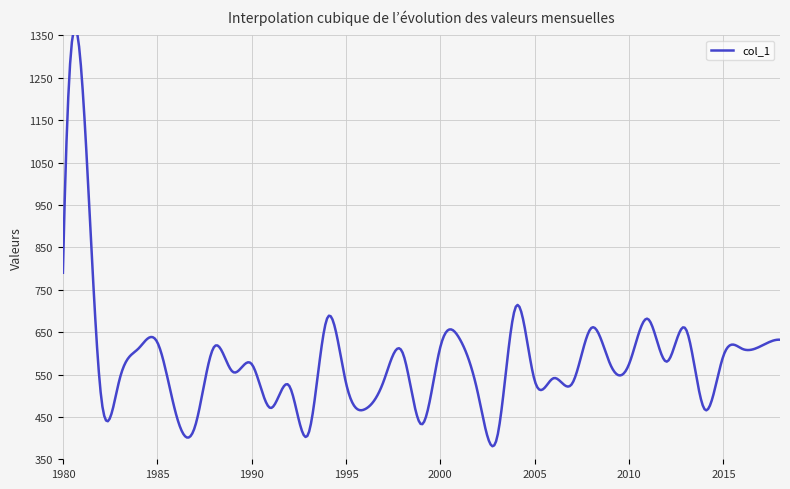

What is the sum of all values?

22727.3